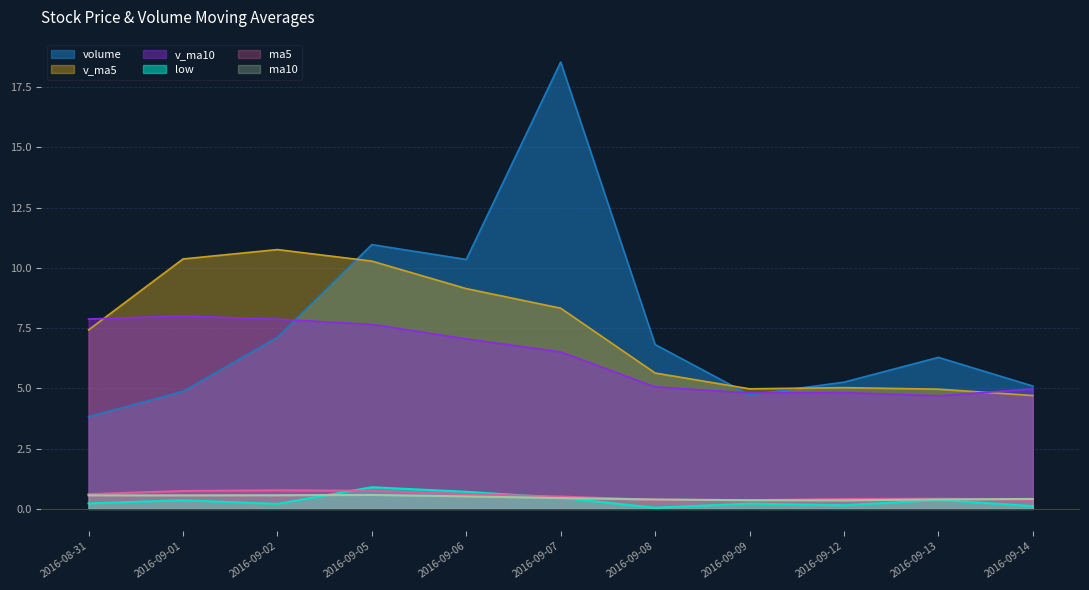

Is it true that ma5 equals 1.0 at 2016-09-02?

False